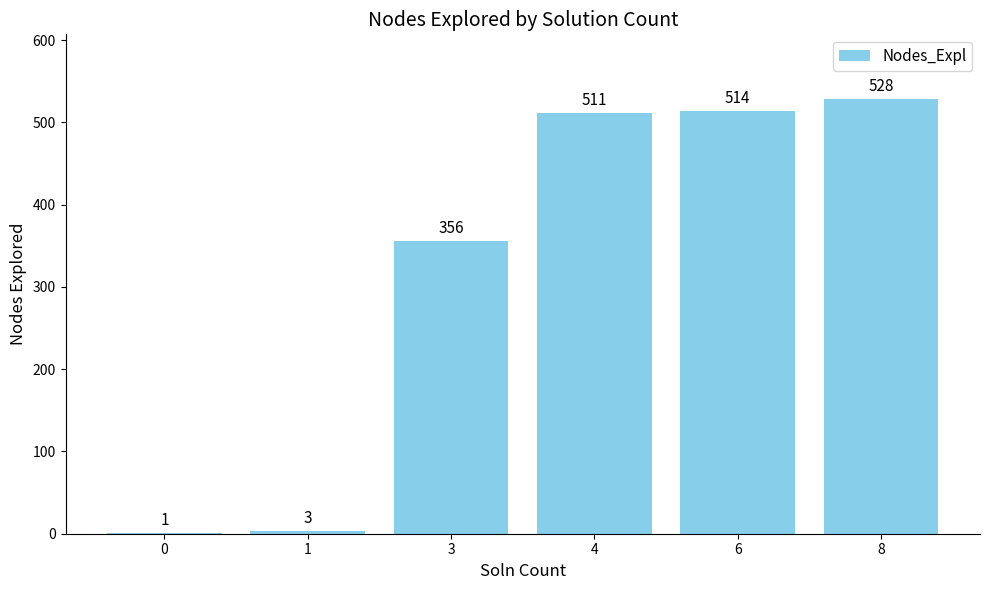

How many distinct data groups are displayed?

1